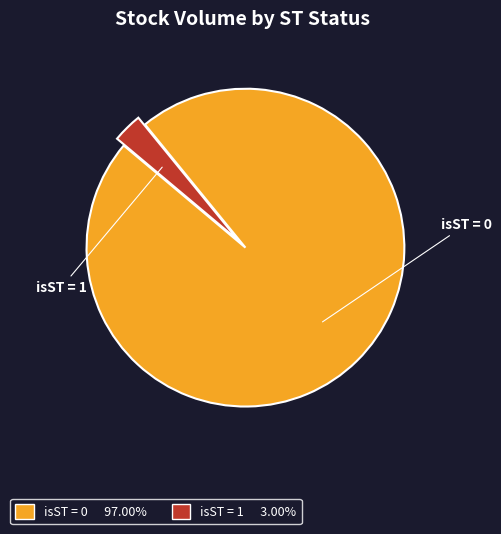

Is there any slice that represents more than half of the pie?

Yes